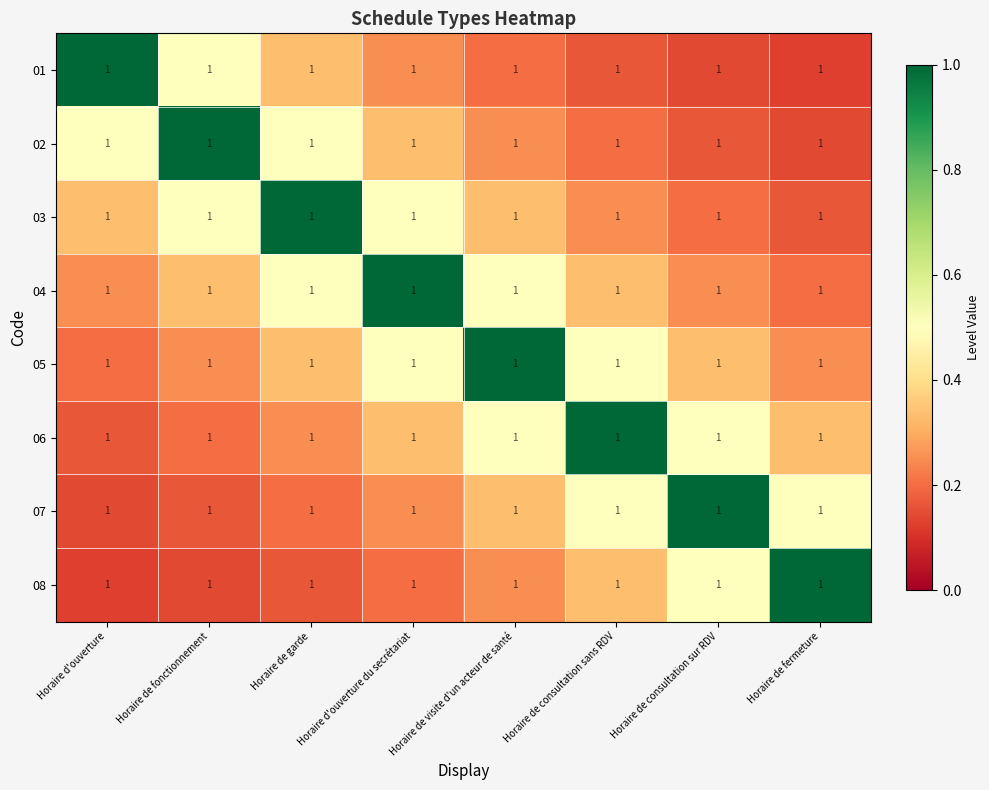

Rank the series by their maximum value, from highest to lowest.

01, 02, 03, 04, 05, 06, 07, 08